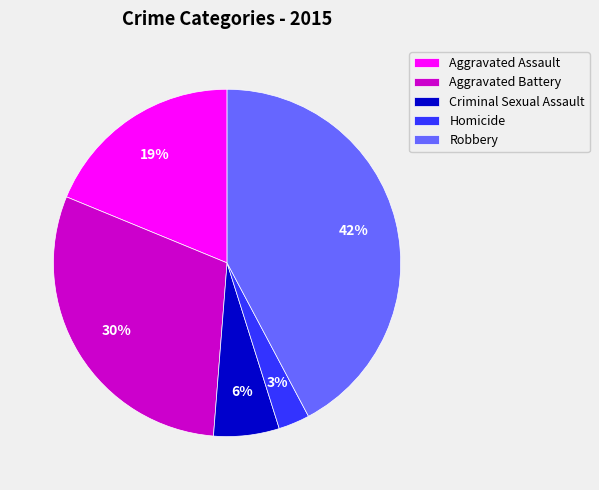

True or false: Robbery accounts for 56% of the total.

False